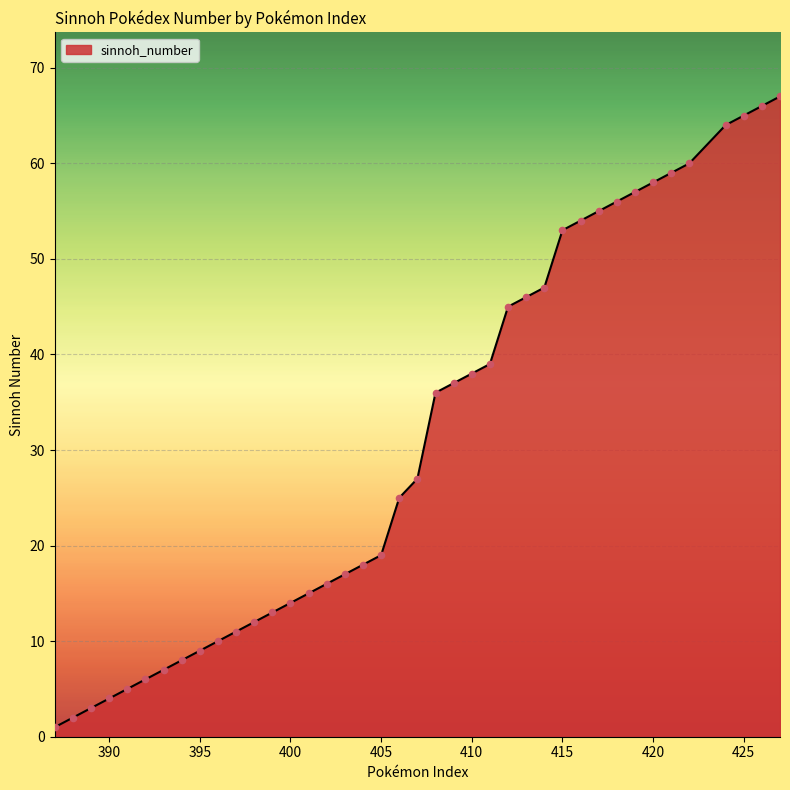

What is the maximum value shown in the chart?

67